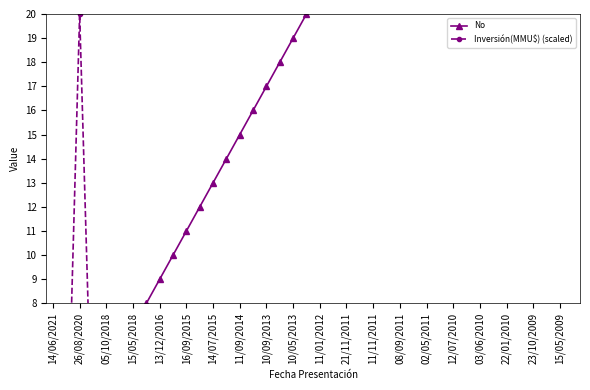

What is the average value of the No series?

20.5